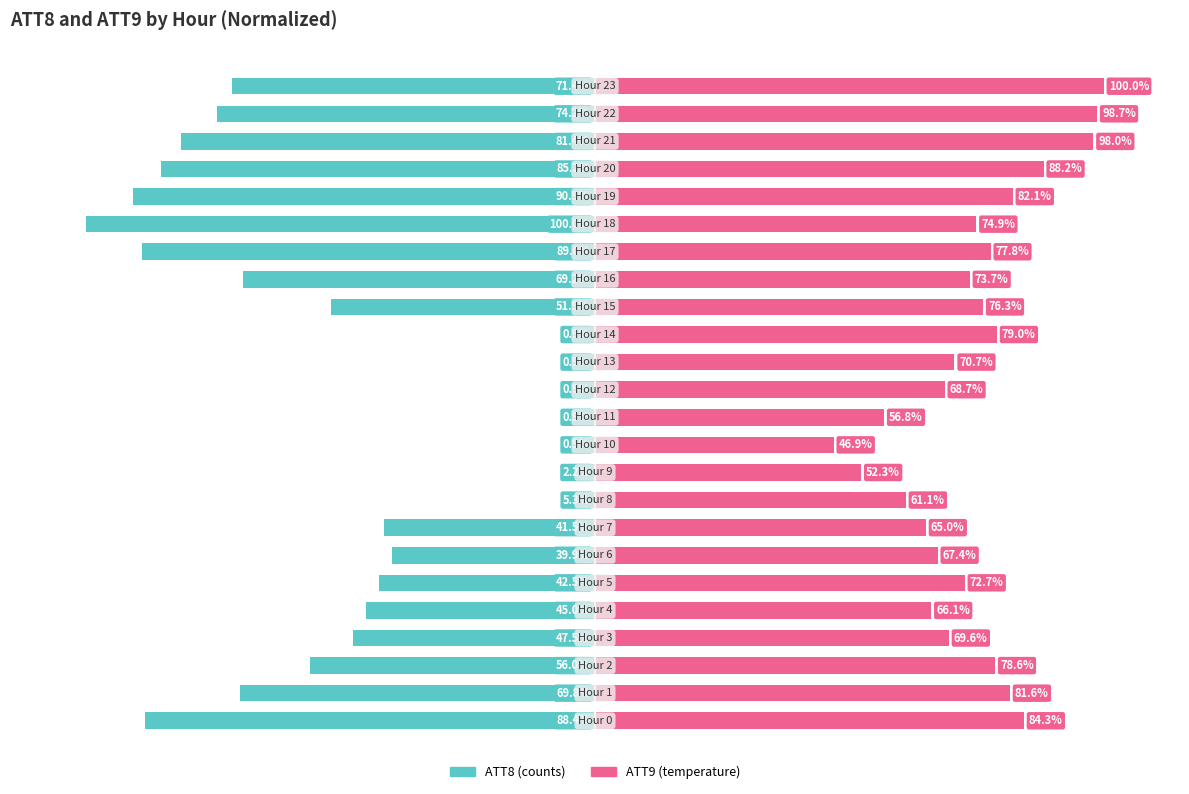

Reading left to right, extract all data points from this chart.

ATT8: 0=-88.4	1=-69.8	2=-56.0	3=-47.5	4=-45.0	5=-42.5	6=-39.9	7=-41.5	8=-5.3	9=-2.2	10=-0.9	11=-0.9	12=-0.9	13=-0.9	14=-0.9	15=-51.9	16=-69.2	17=-89.0	18=-100.0	19=-90.9	20=-85.2	21=-81.4	22=-74.2	23=-71.4
ATT9: 0=84.3	1=81.6	2=78.6	3=69.6	4=66.1	5=72.7	6=67.4	7=65.0	8=61.1	9=52.3	10=46.9	11=56.8	12=68.7	13=70.7	14=79.0	15=76.3	16=73.7	17=77.8	18=74.9	19=82.1	20=88.2	21=98.0	22=98.7	23=100.0